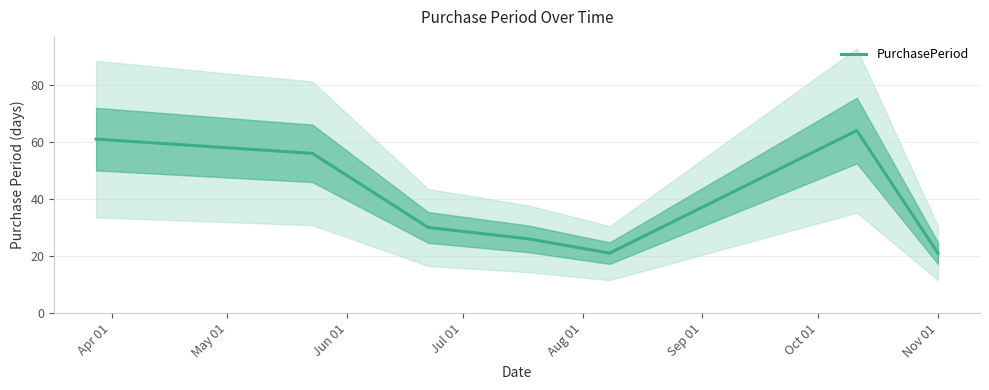

What is the minimum value shown in the chart?

21